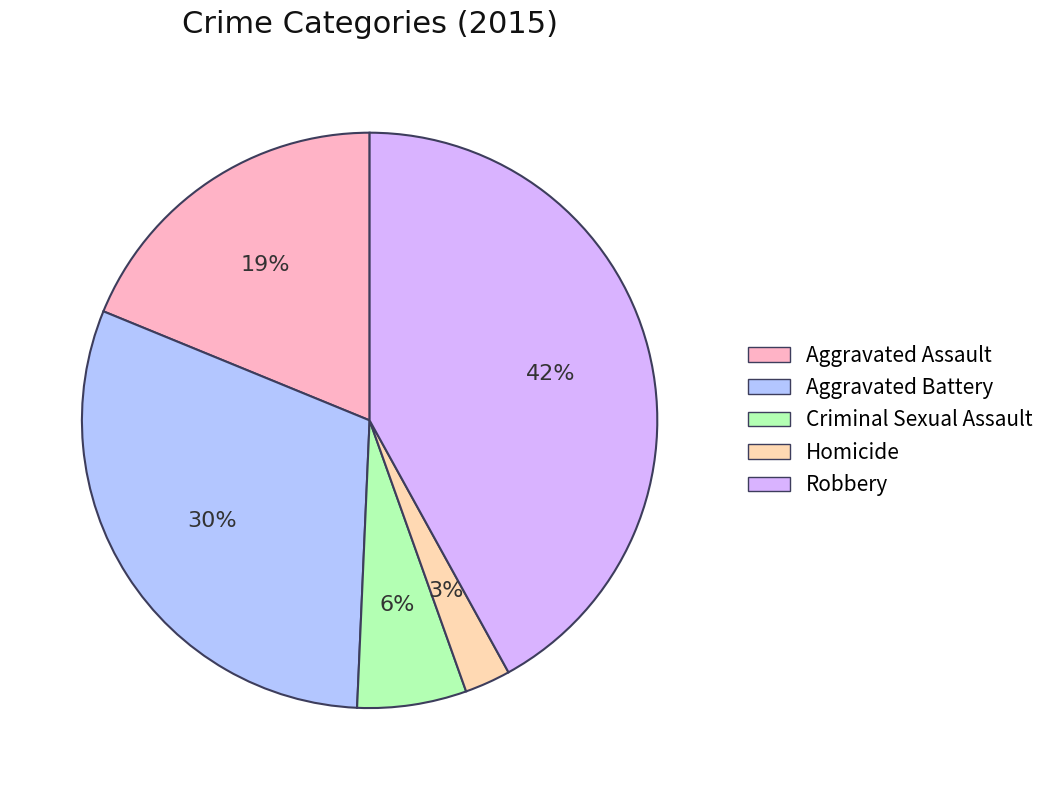

To the nearest percent, what is the difference between the largest and smallest slice percentages?

39%